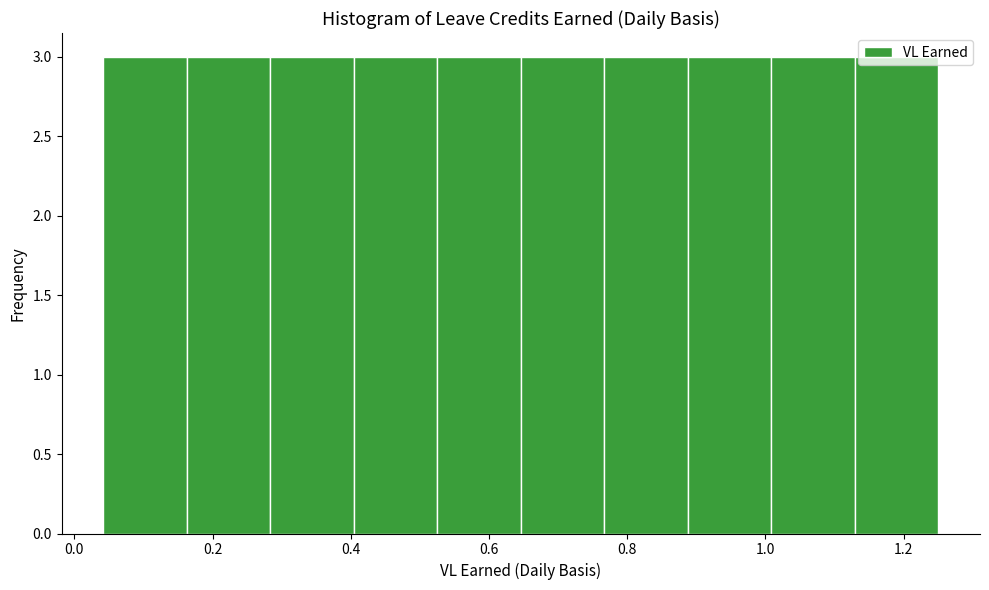

Reading left to right, transcribe this chart: for each bar, give the range it covers on the x-axis and its height. Neither the bar edges nor the heights are printed on the chart, so give them approximately, as read against the axes.

0.04 to 0.16: 3
0.16 to 0.28: 3
0.28 to 0.40: 3
0.40 to 0.52: 3
0.52 to 0.64: 3
0.64 to 0.76: 3
0.76 to 0.88: 3
0.88 to 1.00: 3
1.00 to 1.12: 3
1.12 to 1.26: 3